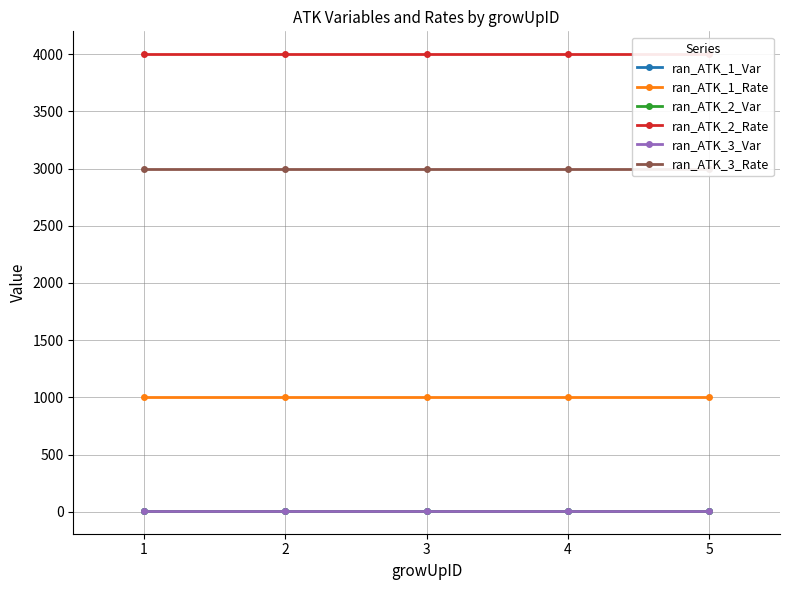

Which series changed the most between 3 and 4?

ran_ATK_1_Var